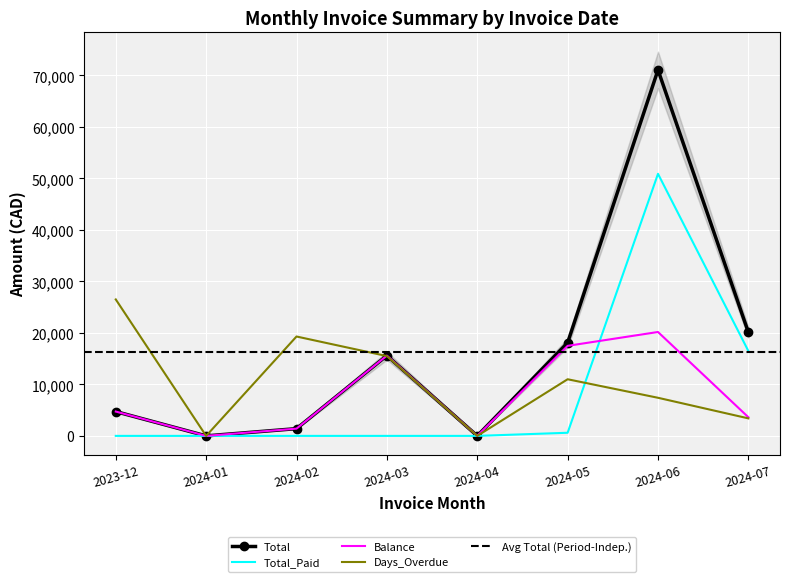

Where do Total and Days_Overdue first cross each other?

2024-02 and 2024-03